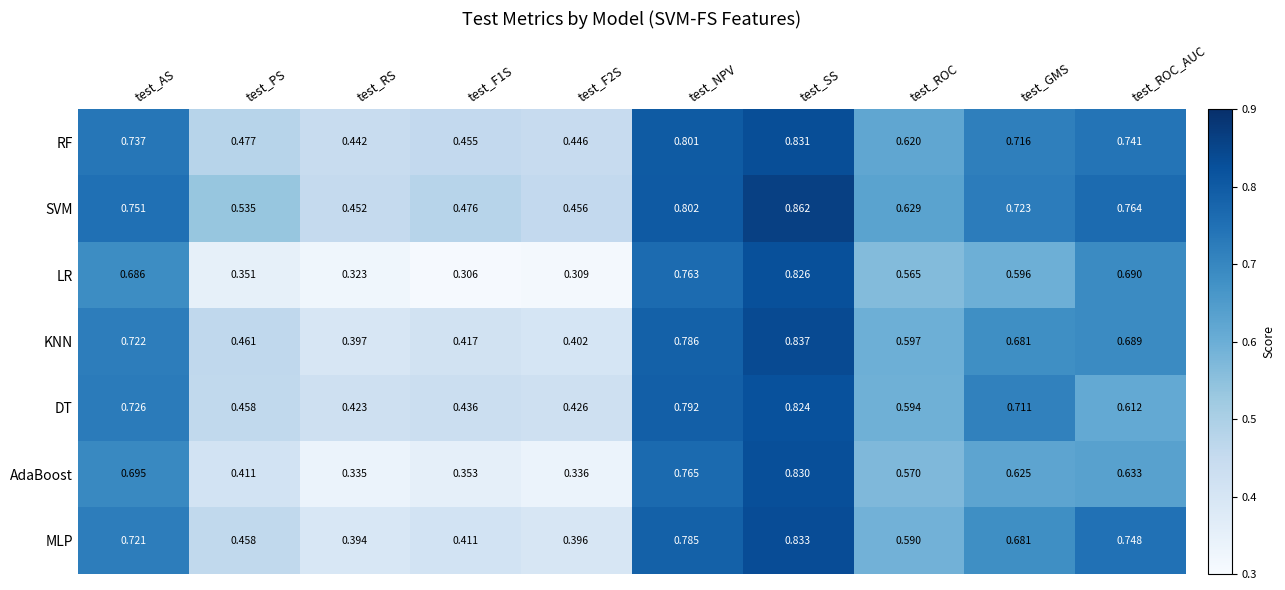

At which label does SVM reach its peak?

test_SS